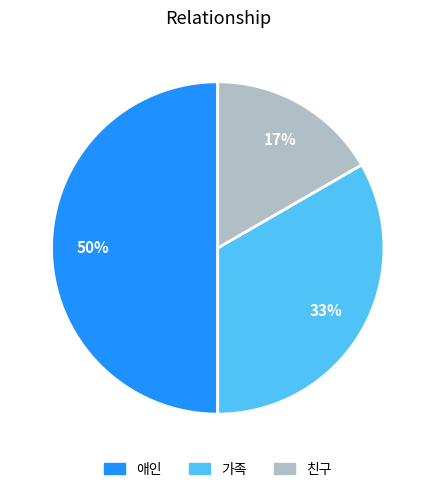

Between 가족 and 애인, which is larger?

애인